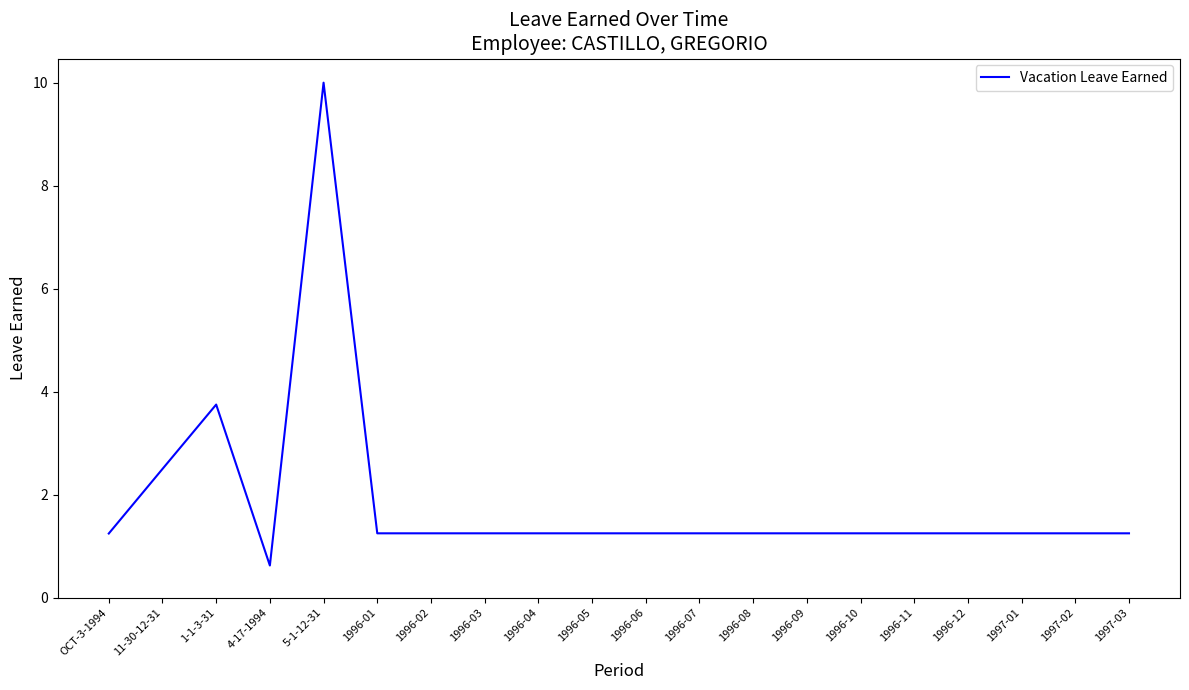

Where is the data nearest to the value 5?

1-1-3-31